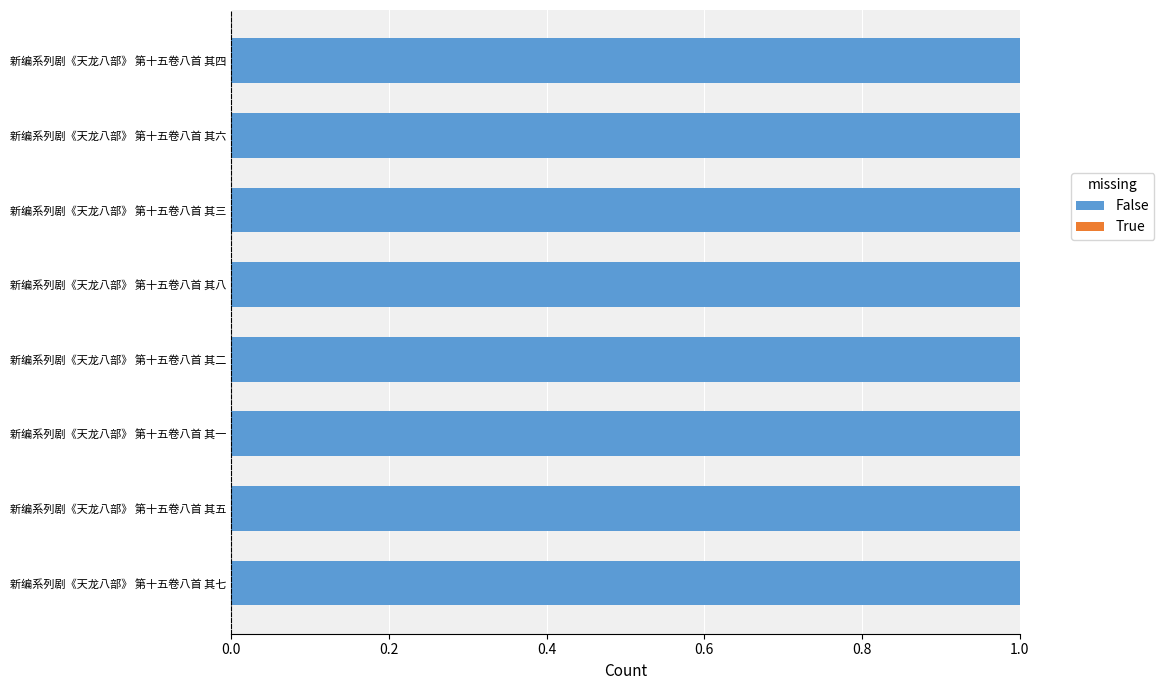

How many data points does each series have?

8